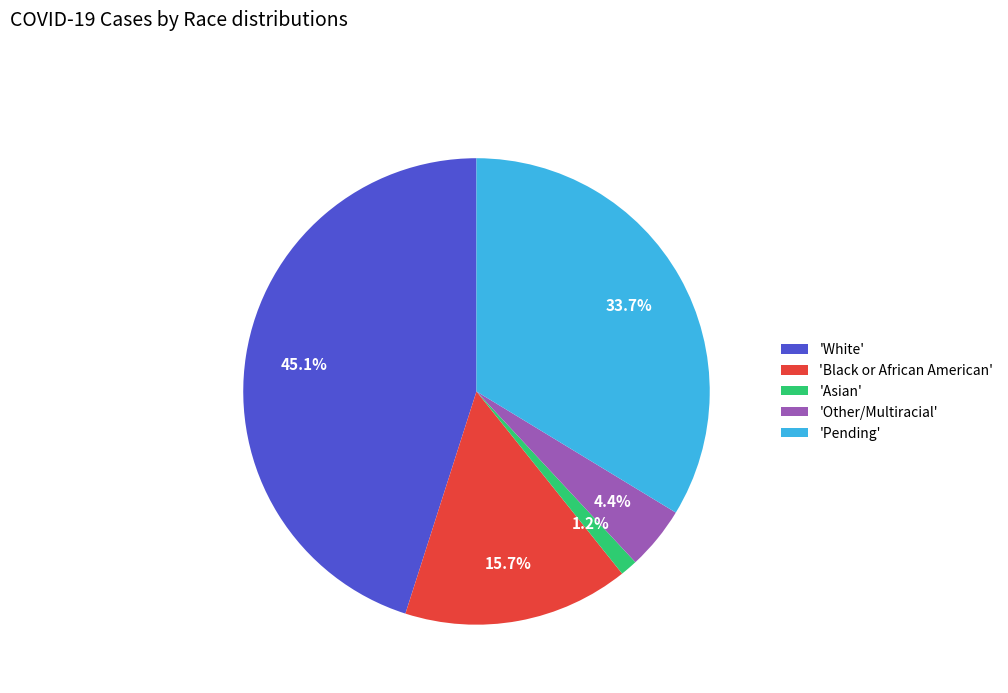

Does any single category account for the majority?

No